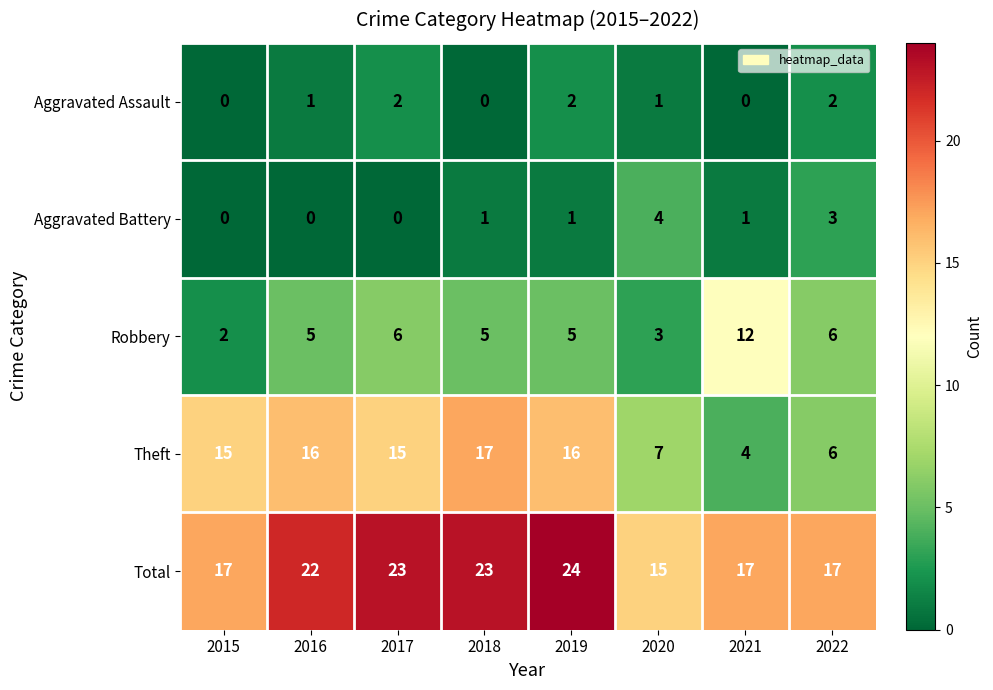

The Aggravated Battery series shows -2 at 2017. True or false?

False